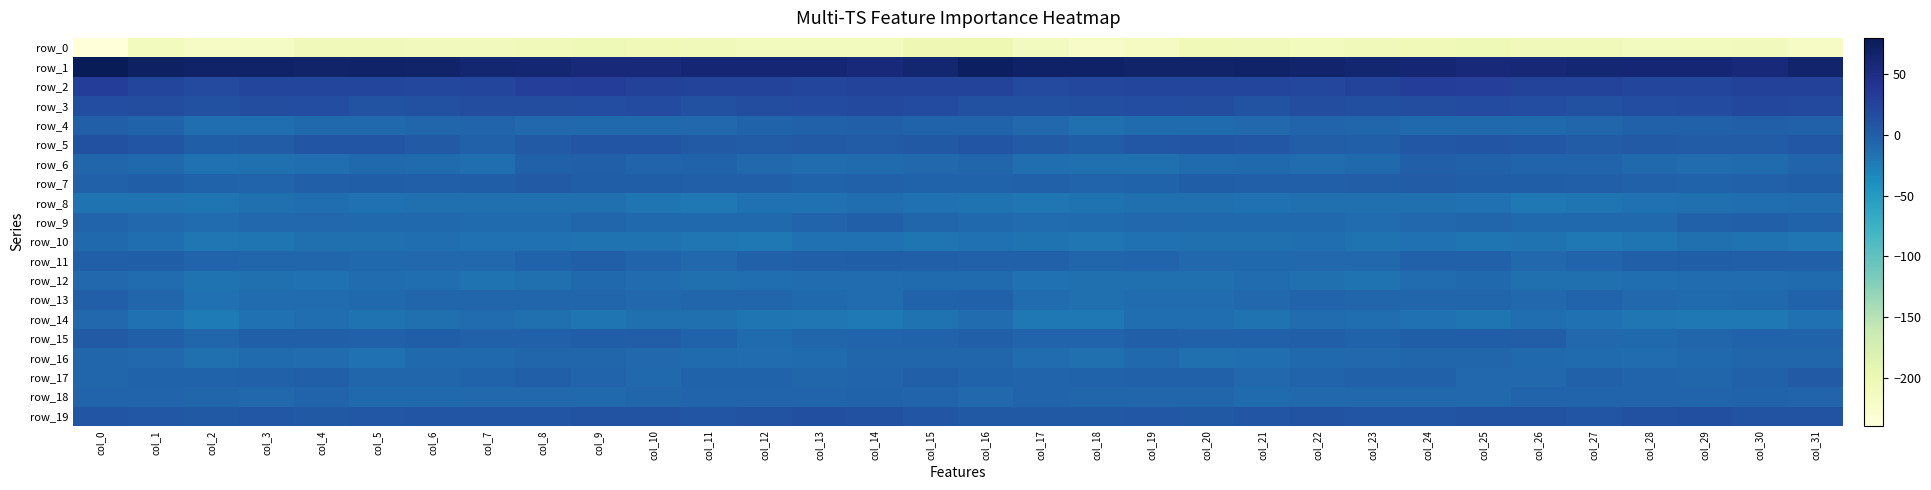

Between col_8 and col_10, which series saw the biggest shift?

row_17